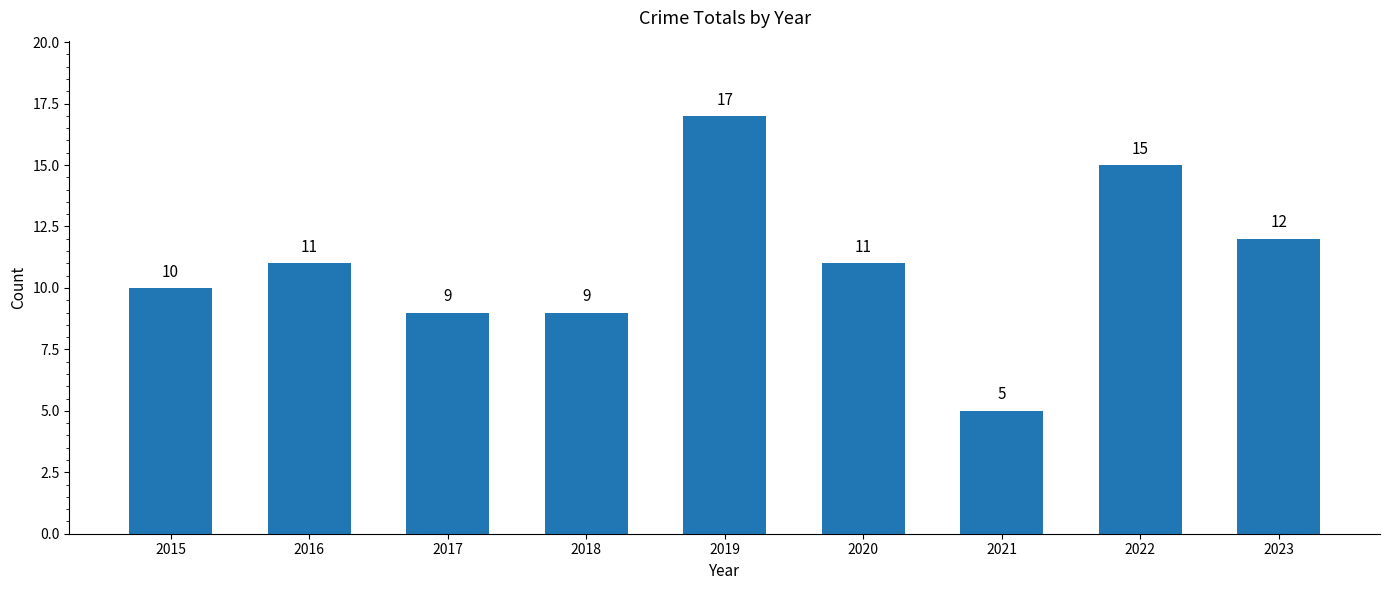

Read the value at 2017, to the nearest 5.

10